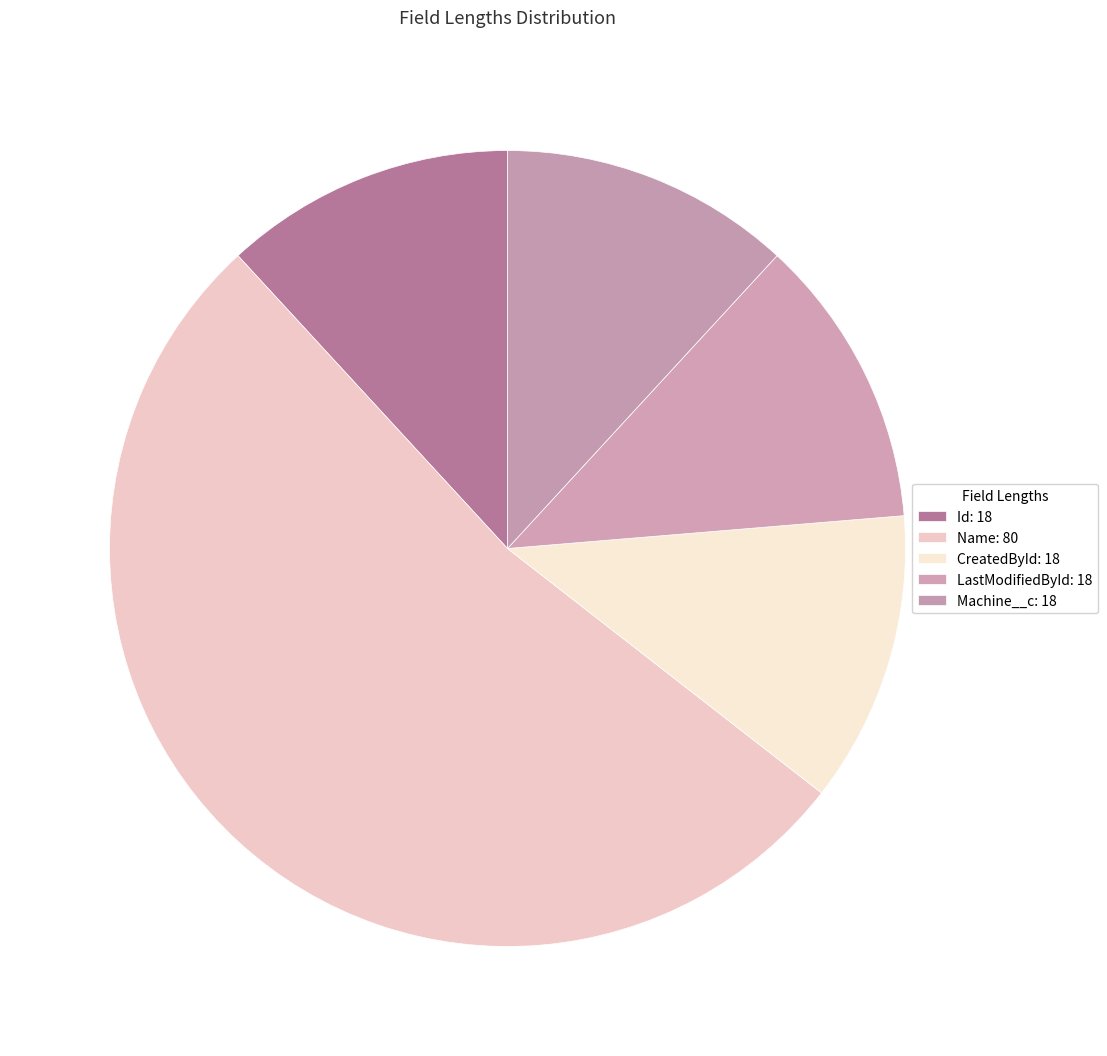

How many segments does this pie chart have?

5